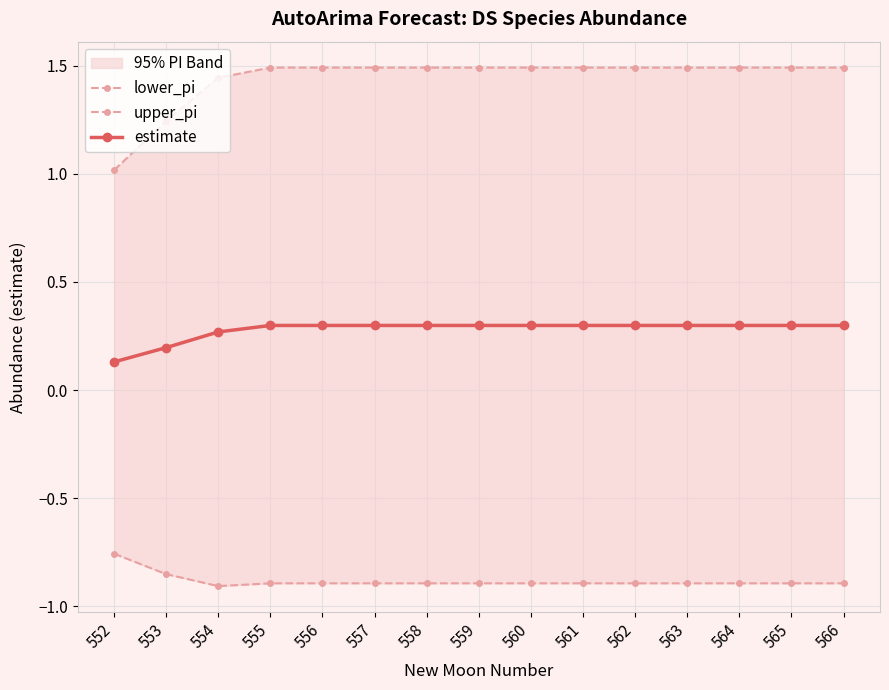

What is the sum of all estimate values?

4.2